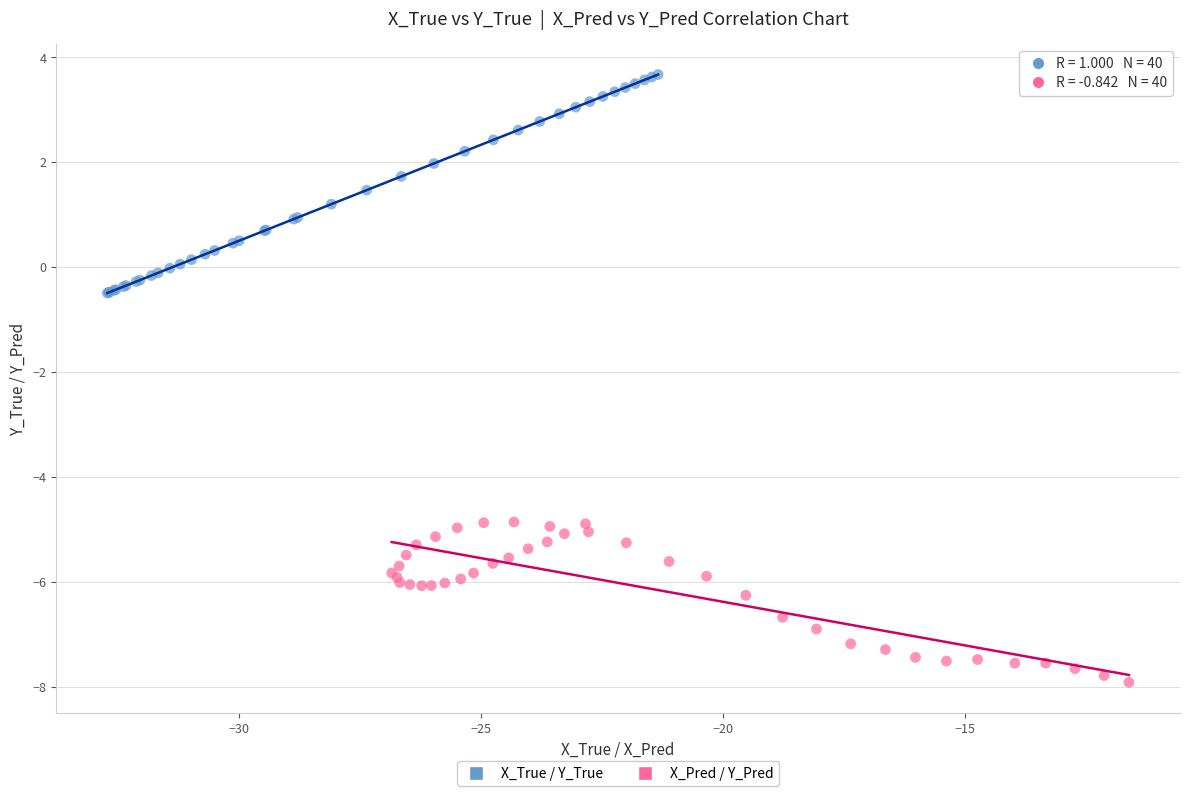

Which series contains the lowest Y value?

X_Pred / Y_Pred